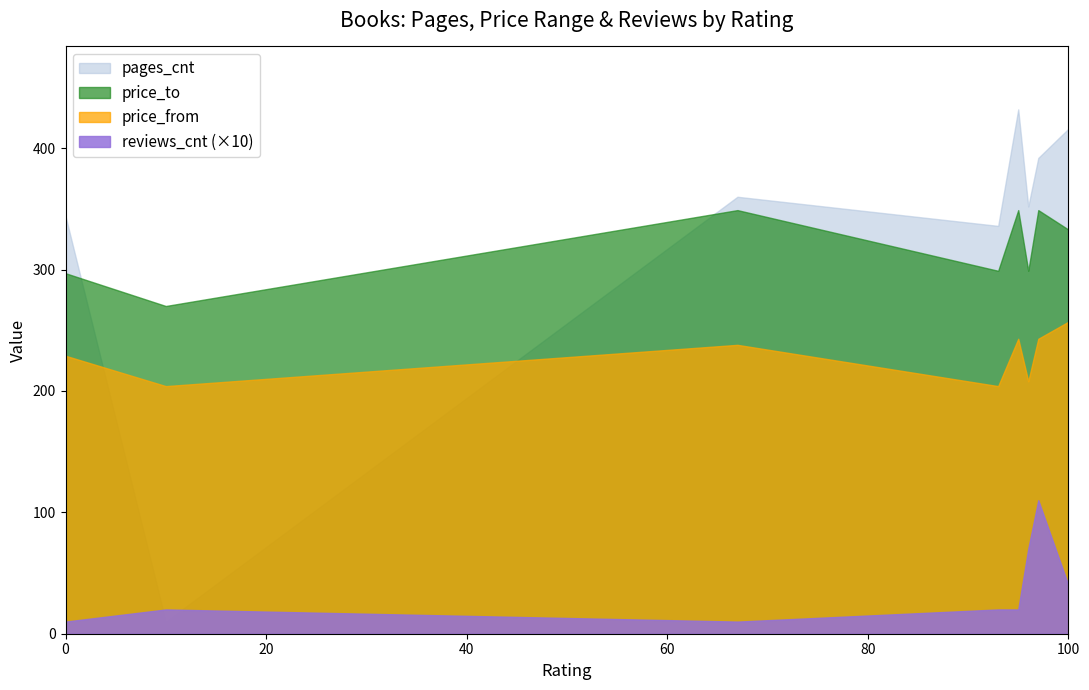

True or false: price_from and reviews_cnt cross at least once.

False